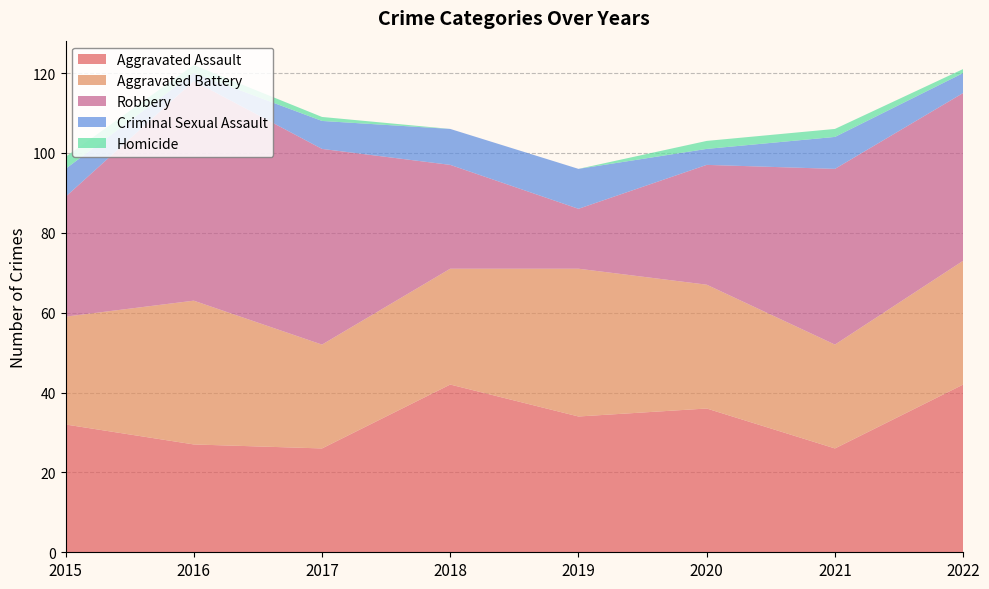

Reading left to right, list all the values displayed in this chart.

Aggravated Assault: 2015=32	2016=27	2017=26	2018=42	2019=34	2020=36	2021=26	2022=42
Aggravated Battery: 2015=27	2016=36	2017=26	2018=29	2019=37	2020=31	2021=26	2022=31
Robbery: 2015=30	2016=55	2017=49	2018=26	2019=15	2020=30	2021=44	2022=42
Criminal Sexual Assault: 2015=7	2016=2	2017=7	2018=9	2019=10	2020=4	2021=8	2022=5
Homicide: 2015=3	2016=2	2017=1	2018=0	2019=0	2020=2	2021=2	2022=1